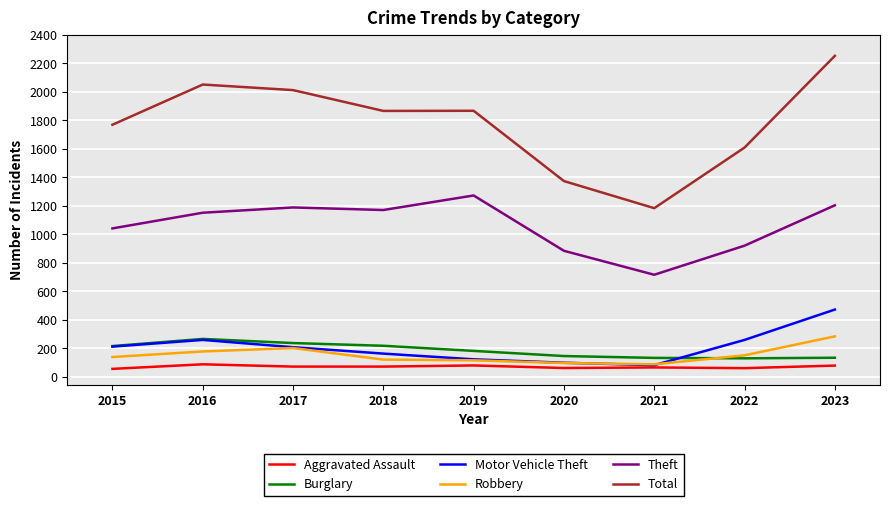

True or false: Burglary and Total intersect in this chart.

False